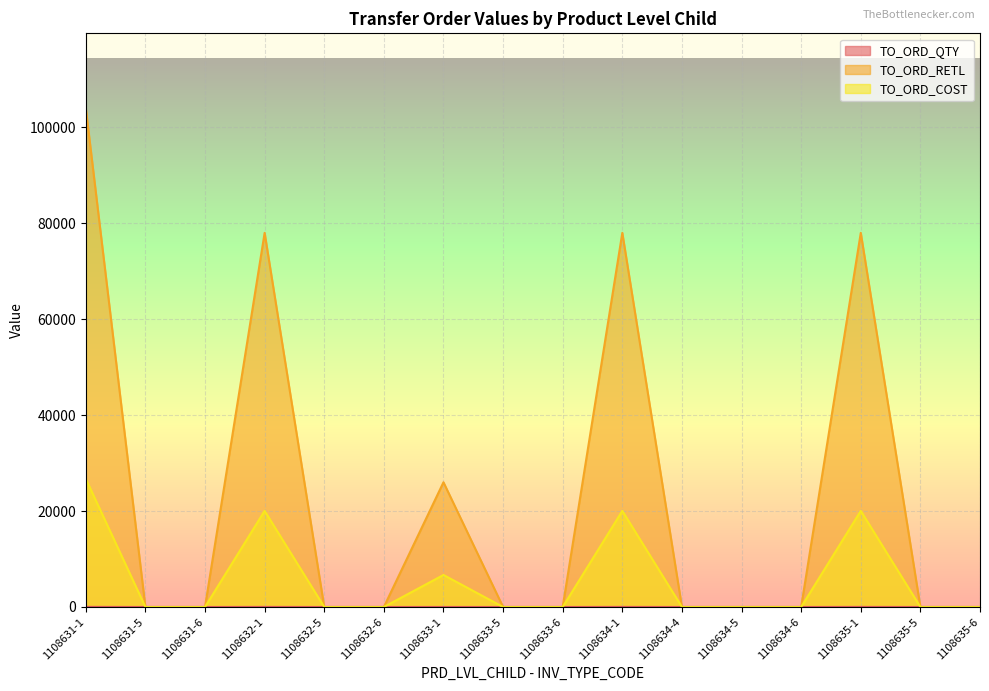

At how many categories does at least one series exceed 24711?

5